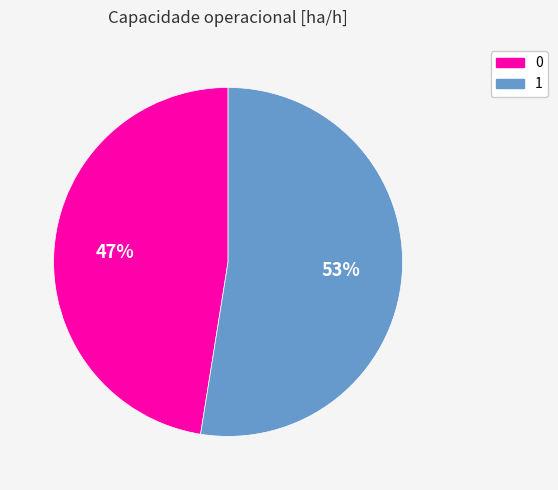

Rank the categories by value from lowest to highest.

0, 1